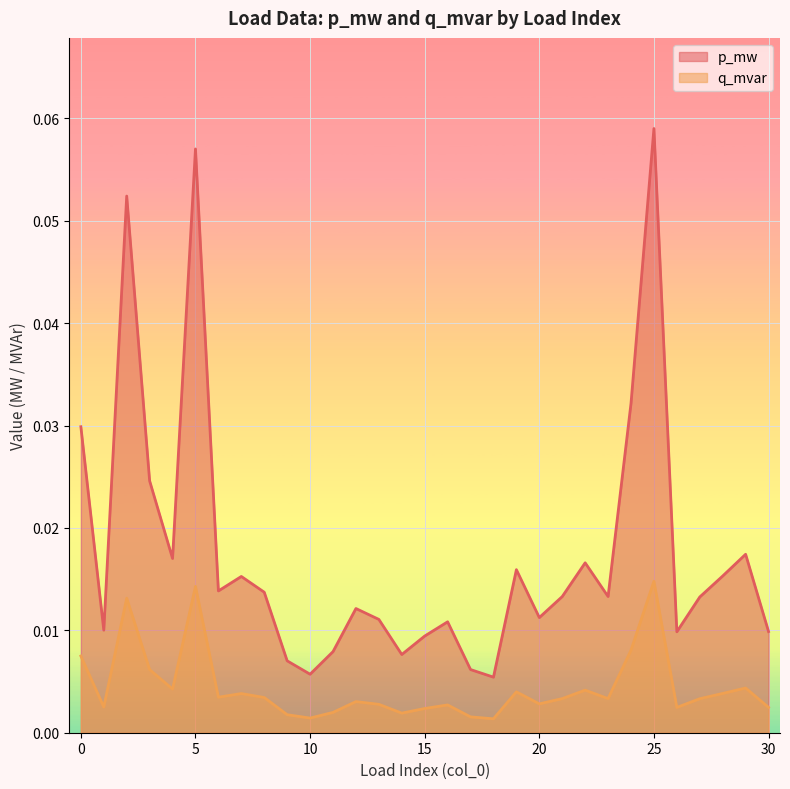

True or false: p_mw and q_mvar cross at least once.

False